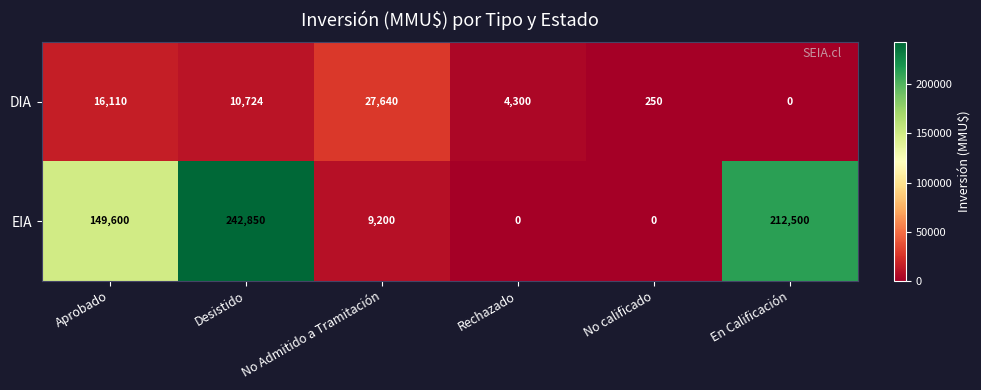

Is it true that EIA equals 76551 at No calificado?

False